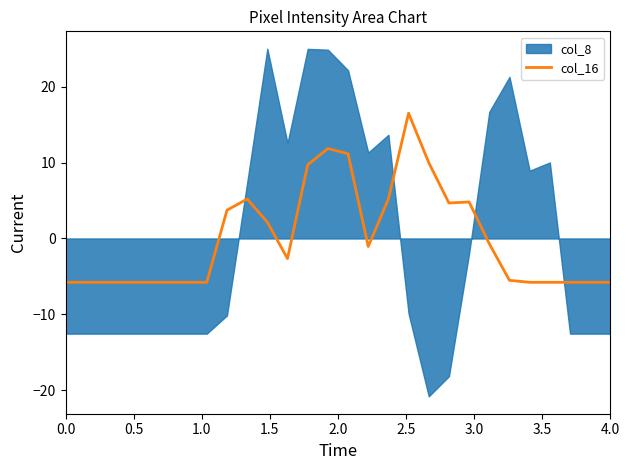

What is the minimum value for col_16?

-5.8